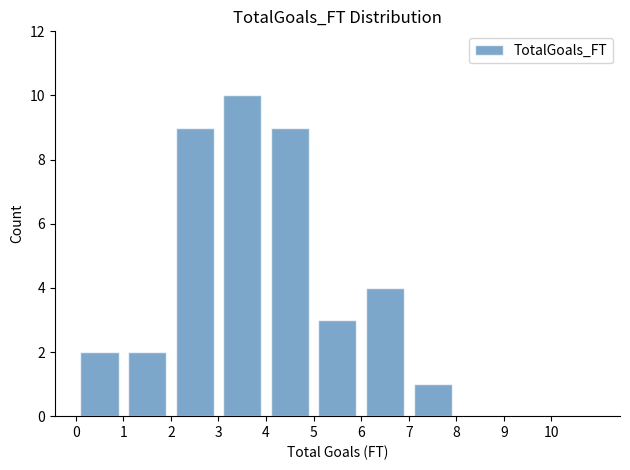

Which range on the x-axis has the tallest bar?

3 to 4